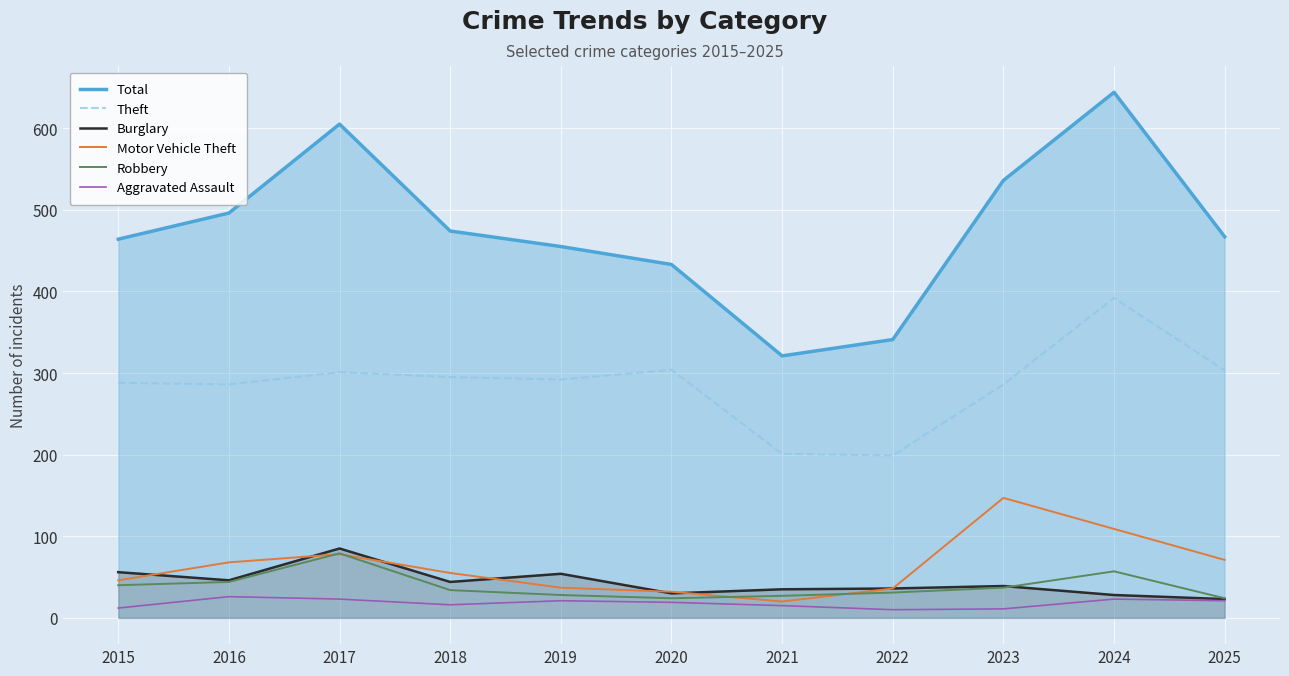

In Robbery, how many points are lower than both neighbors (excluding endpoints)?

1